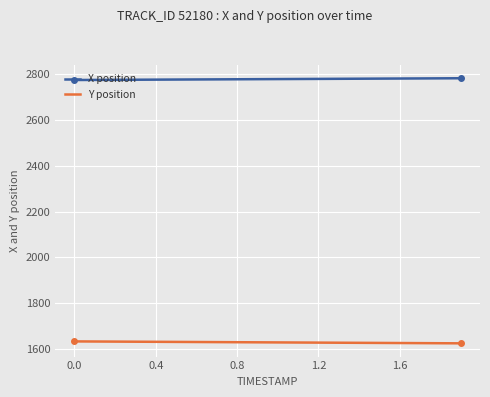

List the series in order of their overall mean, lowest first.

Y position, X position